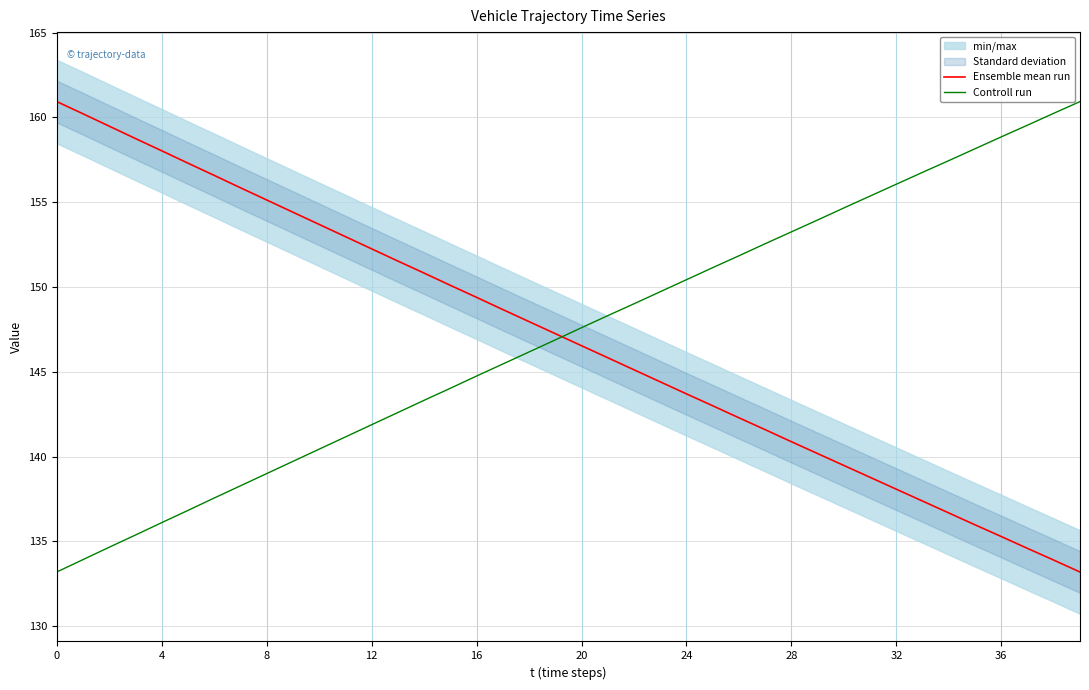

What is the difference between the maximum and second lowest values in the Controll run series?

27.0